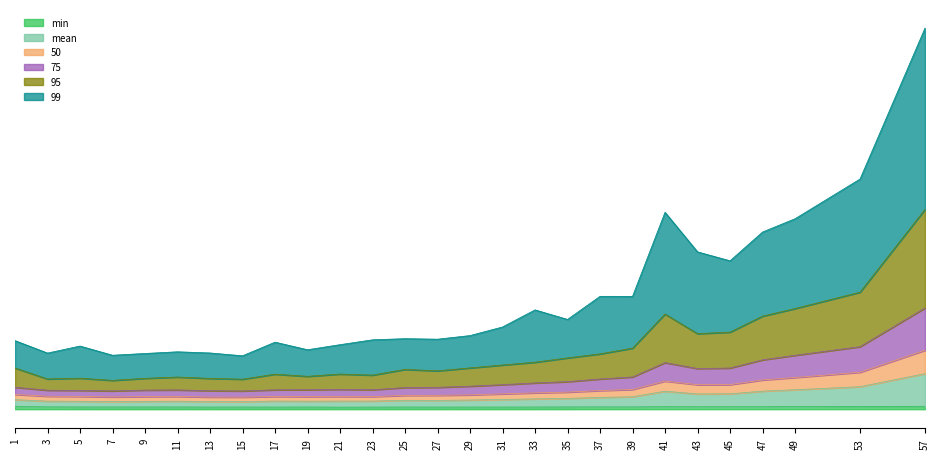

Reading left to right, extract all data points from this chart.

min: 1=6304283.0	3=5544833.3	5=5334614.2	7=5277567.4	9=5293005.8	11=5319424.4	13=5097828.6	15=5199814.1	17=5088158.5	19=5216673.3	21=4902089.6	23=5043601.9	25=5173742.9	27=5063355.3	29=5146427.3	31=5115846.1	33=5261112.2	35=5386302.0	37=5530404.1	39=5452635.3	41=5966339.2	43=5735533.0	45=5819753.1	47=5910142.7	49=6137591.2	53=6541630.8	57=6965784.6
mean: 1=22617677.9	3=19103373.8	5=18778571.3	7=17997949.2	9=18597631.7	11=18968560.2	13=18144016.4	15=17962892.9	17=19315453.8	19=18993391.4	21=19264541.1	23=19280828.3	25=21117717.8	27=20888645.6	29=21785167.7	31=23100836.4	33=24547583.1	35=25614084.0	37=28007160.3	39=29486728.2	41=42568312.1	43=36235441.3	45=36456490.5	47=42760981.8	49=46102889.8	53=53314251.0	57=84221138.1
50: 1=35059245.9	3=30734918.4	5=30261817.4	7=29051667.5	9=29831924.3	11=30212965.0	13=28756921.1	15=28552439.0	17=30118506.7	19=29788662.2	21=30172302.2	23=29905940.4	25=32712326.8	27=32918482.1	29=33972338.4	31=36340737.0	33=38724187.5	35=40461709.2	37=44178293.6	39=46730512.9	41=66624615.7	43=58066608.5	45=58207394.4	47=69311609.8	49=75060840.1	53=87512740.4	57=139643331.2
75: 1=51945643.4	3=44982976.8	5=44520479.2	7=43360703.4	9=45234377.2	11=45664647.7	13=43792394.5	15=43225938.3	17=45917226.7	19=46058943.5	21=47023614.9	23=46100605.7	25=51246502.3	27=51758523.0	29=54521103.3	31=58125783.5	33=62197333.2	35=65220091.7	37=71552597.4	39=76372090.2	41=110248895.8	43=96309390.5	45=97450982.1	47=116832351.3	49=127617246.4	53=148014777.9	57=239663145.2
95: 1=97668398.9	3=71617187.5	5=73503975.3	7=68266640.0	9=73131313.8	11=76183498.0	13=72942520.4	15=71114252.7	17=82924771.8	19=77887567.7	21=83223021.7	23=80744886.7	25=94250703.2	27=90838663.5	29=97771765.3	31=104668659.4	33=111266789.6	35=121426641.4	37=130961949.6	39=144535054.3	41=225376996.6	43=178865199.0	45=182523655.3	47=220307060.5	49=238278227.4	53=277057847.6	57=473040517.1
99: 1=162371321.3	3=132921344.2	5=149546045.9	7=127799181.1	9=131961573.1	11=135953820.1	13=133167887.6	15=126513600.2	17=158776682.9	19=140801403.9	21=152827353.5	23=164282832.9	25=167039590.4	27=165784758.3	29=174363852.5	31=194727190.2	33=235151619.5	35=212590405.1	37=267258736.1	39=267184265.1	41=466166008.0	43=372499870.0	45=351392987.9	47=419442662.8	49=450928353.5	53=544907344.6	57=902320193.6